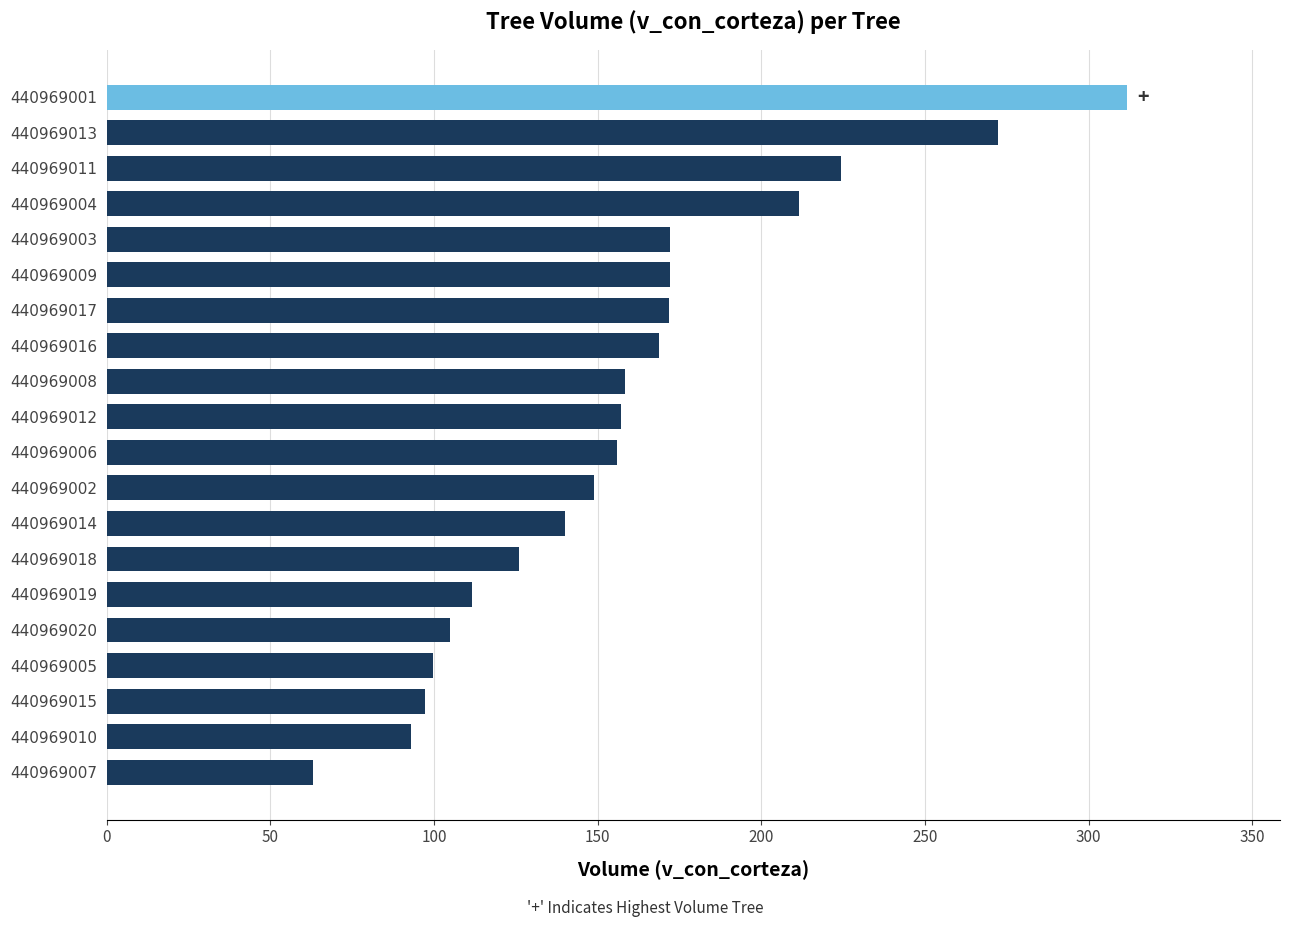

What is the greatest value displayed?

311.7